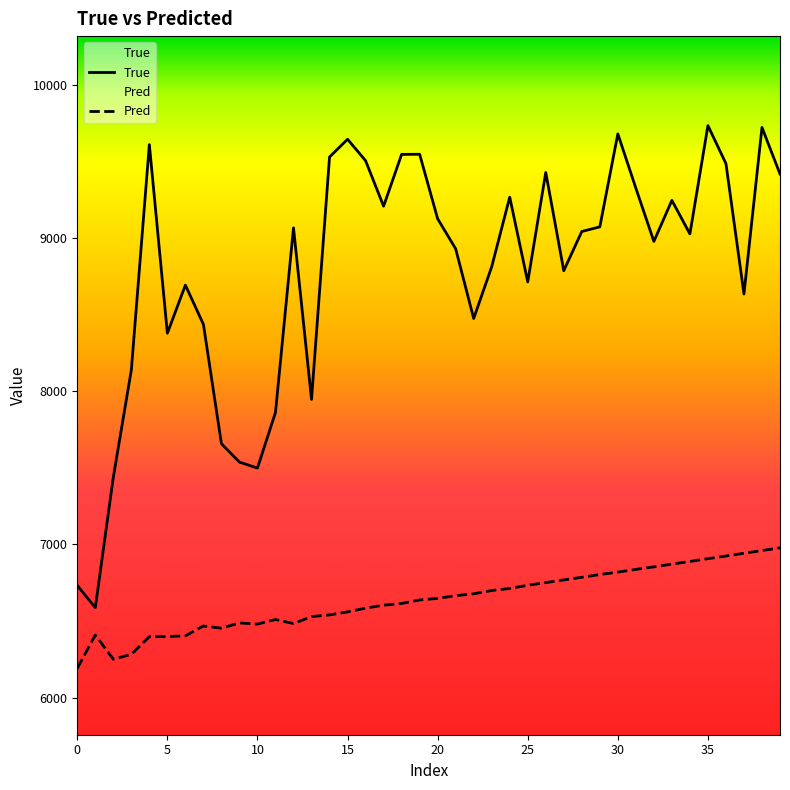

What is the label of the 15th point from the left?

14